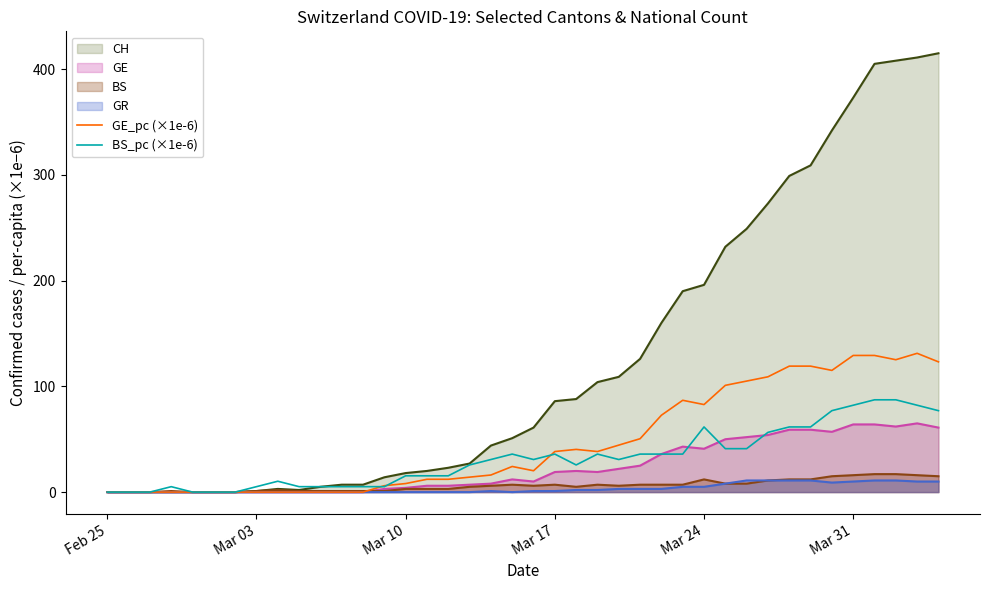

The BS series shows 12.0 at Mar 24. True or false?

True